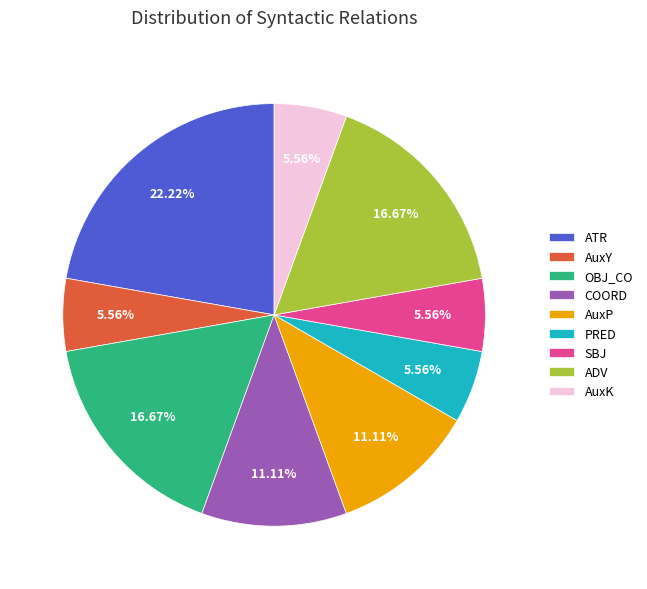

Does AuxP account for over 50% of the chart?

No